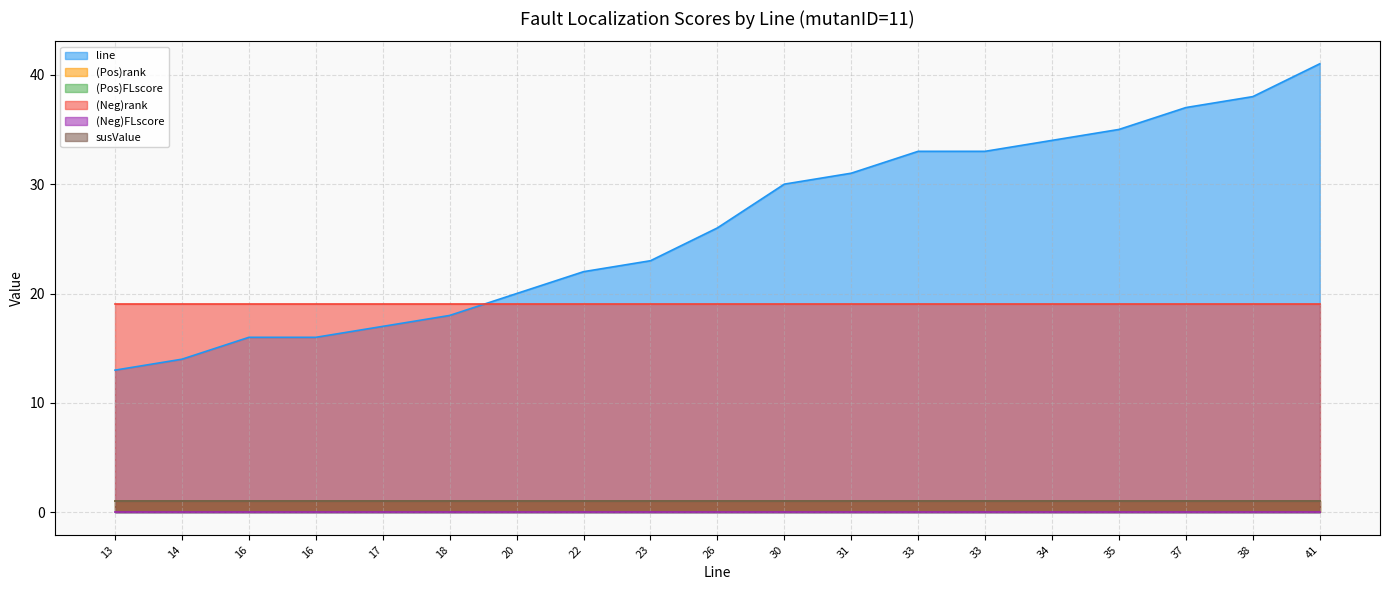

List the labels in order of (Neg)rank value, smallest first.

13, 14, 16, 16, 17, 18, 20, 22, 23, 26, 30, 31, 33, 33, 34, 35, 37, 38, 41